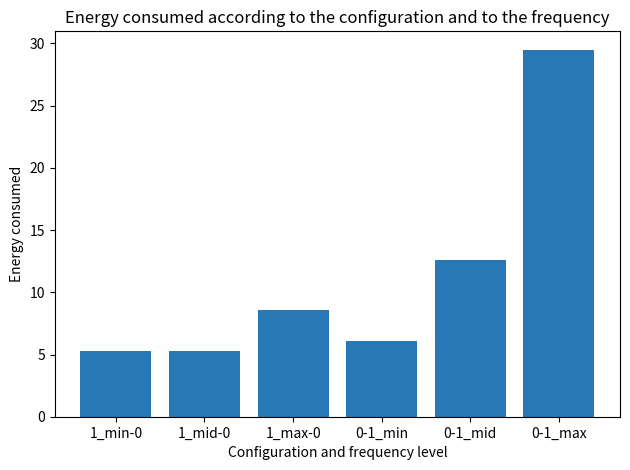

What is the ratio of the value at 1_max-0 to the value at 1_mid-0?

1.6